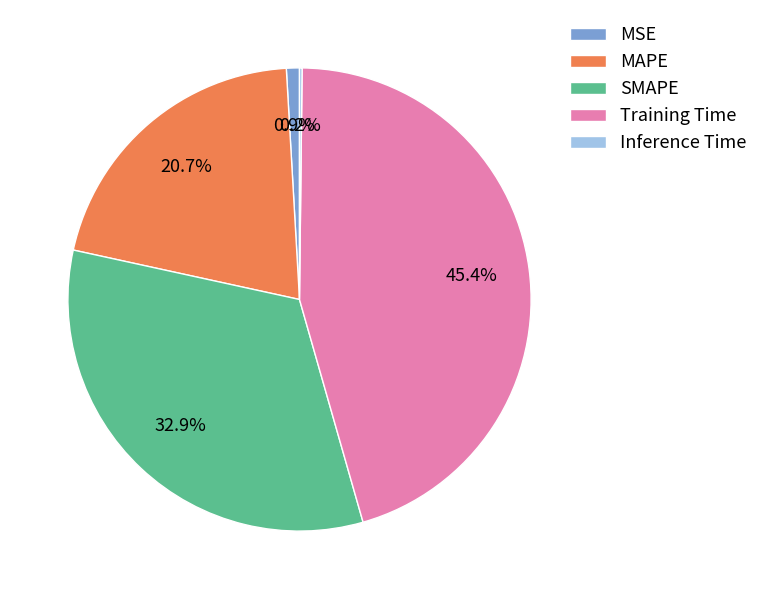

Which has a higher value, MSE or SMAPE?

SMAPE